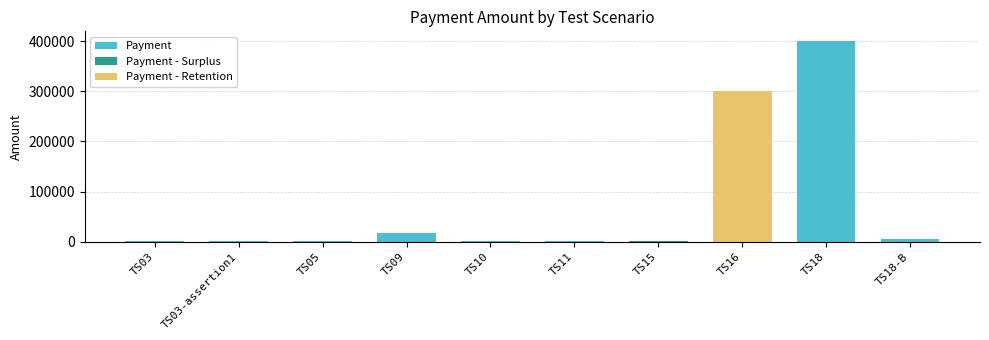

Rank the categories by value from highest to lowest.

TS18, TS16, TS09, TS18-B, TS11, TS15, TS05, TS10, TS03, TS03-assertion1